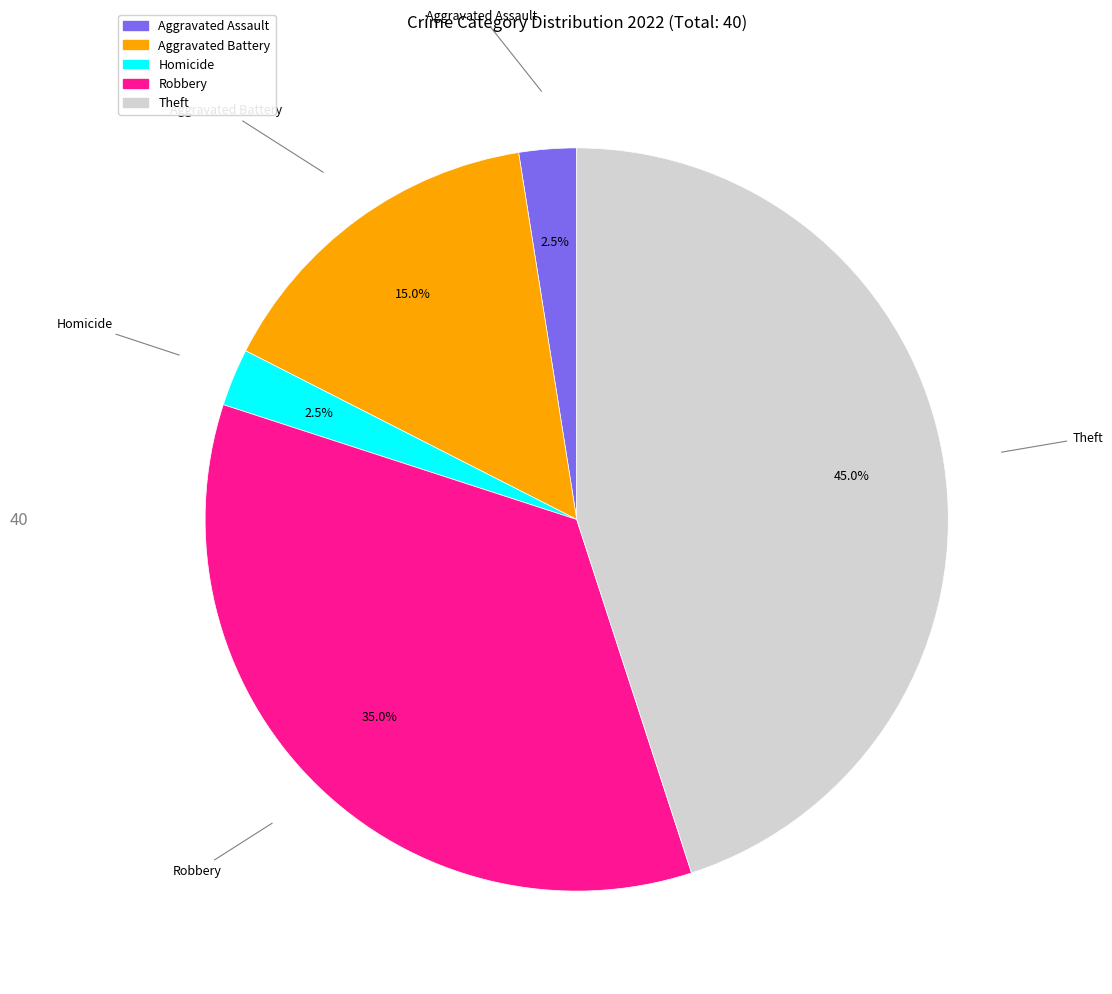

Does Aggravated Battery account for over 50% of the chart?

No